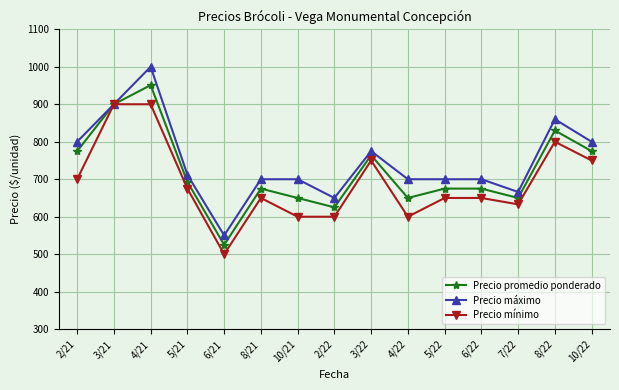

What is the greatest value displayed?

1000